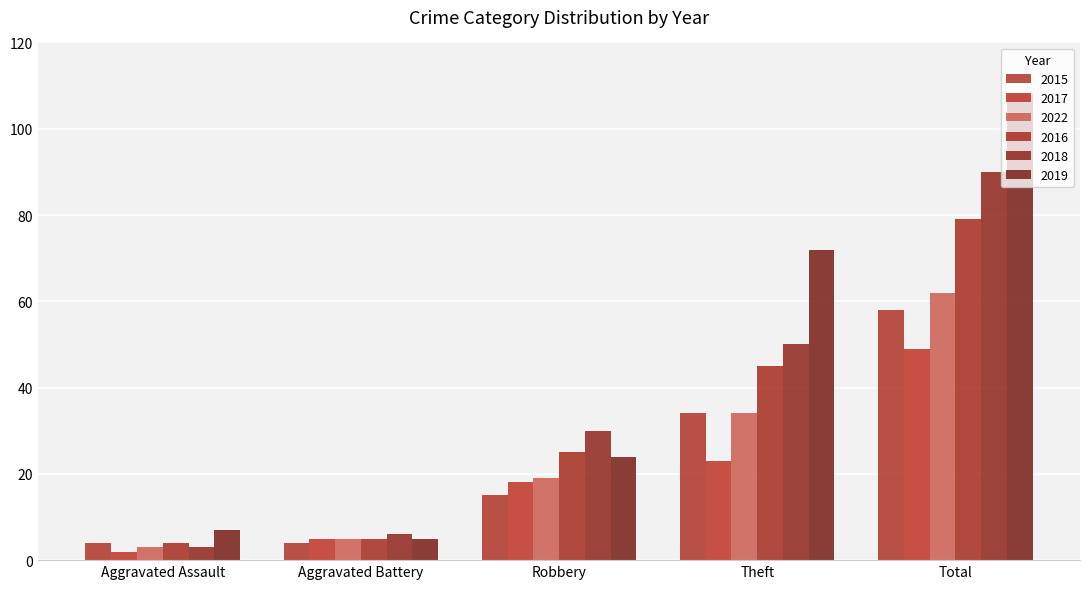

Reading right to left, transcribe all the data shown in this chart.

2015: 58	34	15	4	4
2017: 49	23	18	5	2
2022: 62	34	19	5	3
2016: 79	45	25	5	4
2018: 90	50	30	6	3
2019: 108	72	24	5	7